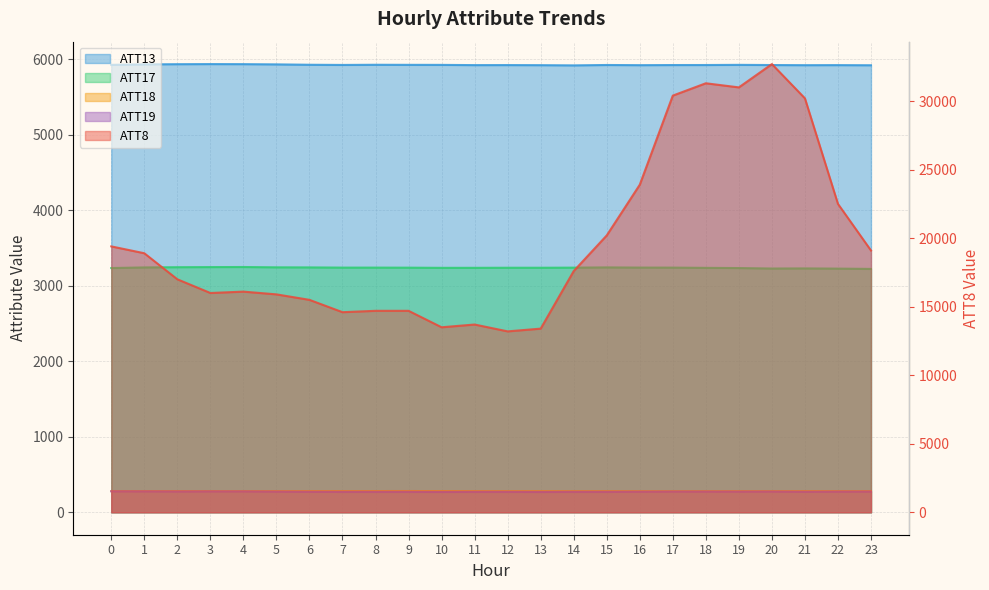

List the series in order of their peak value, highest first.

ATT8, ATT13, ATT17, ATT18, ATT19